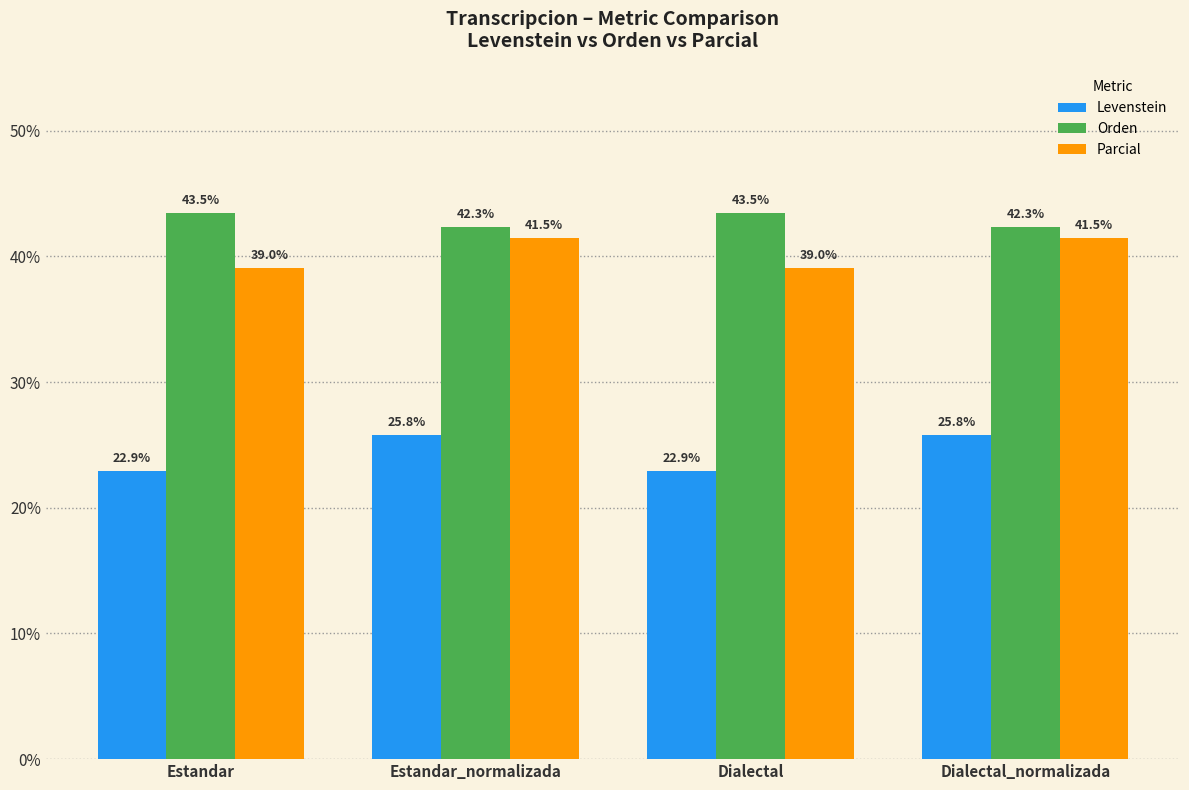

What is the label of the 1st bar from the left?

Estandar